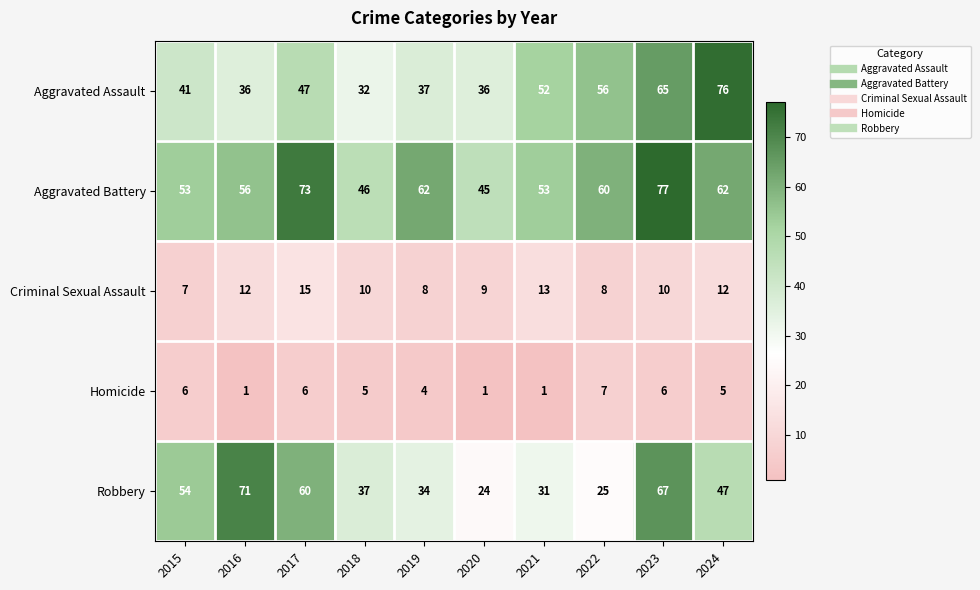

What is the highest value of the Aggravated Battery series?

77